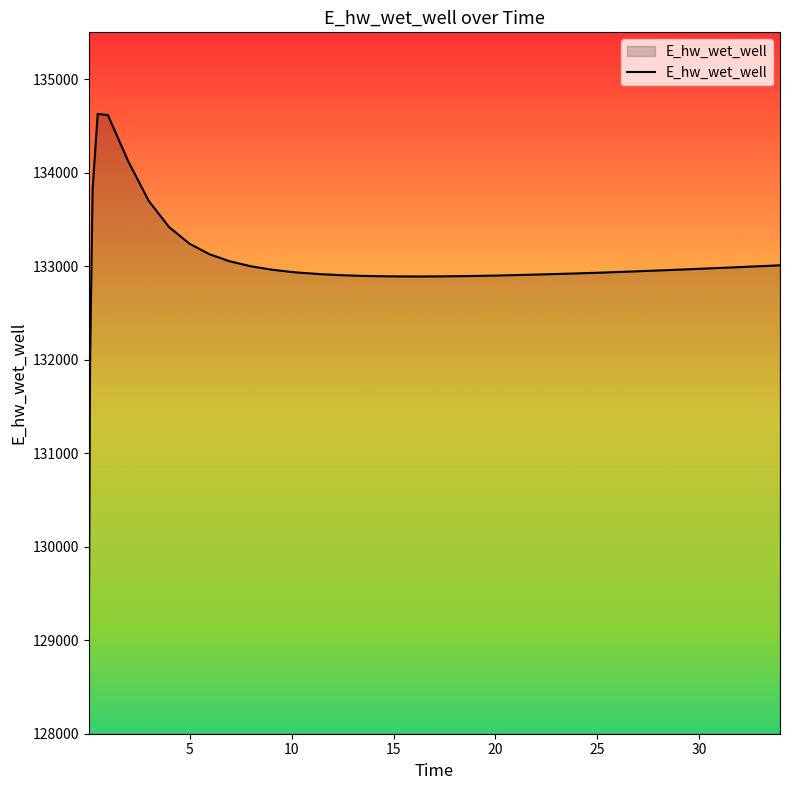

What is the value of the 30th point from the left?

132925.6